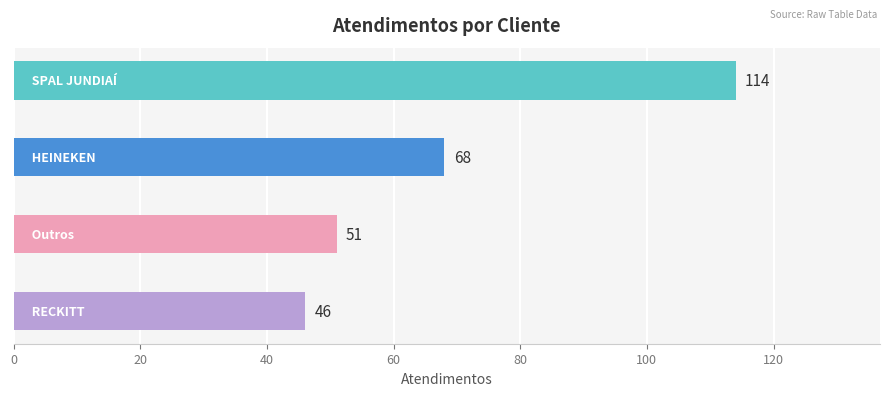

What is the minimum value shown in the chart?

46